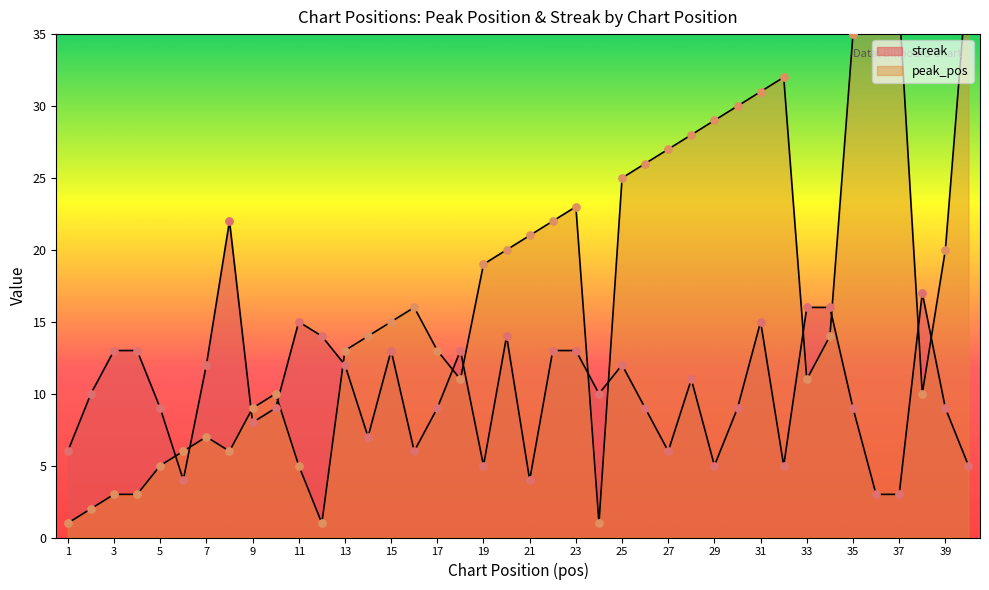

Which series has the largest total across all categories?

peak_pos